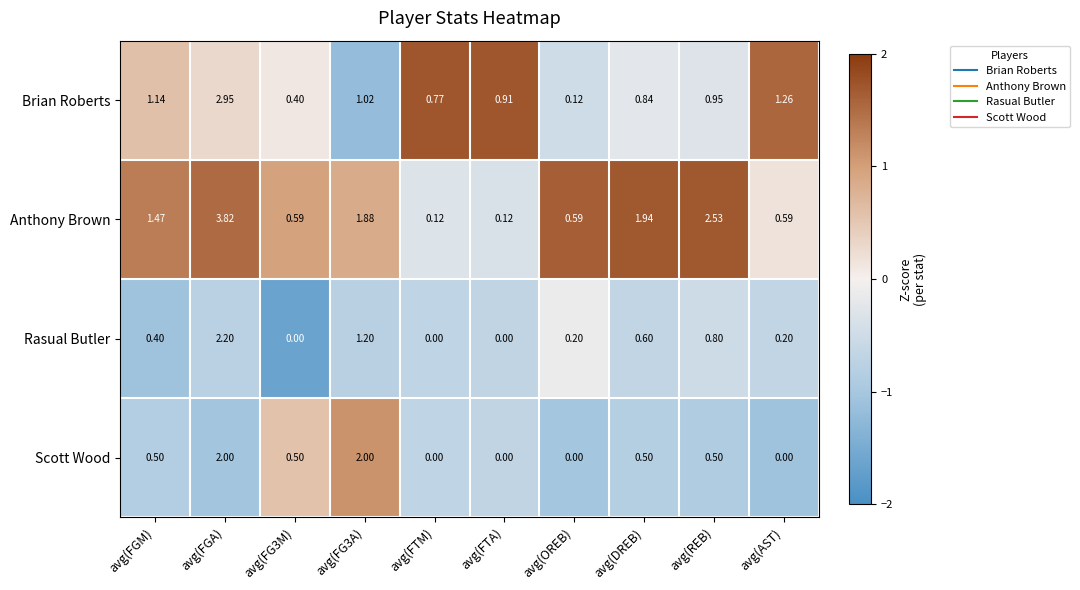

Which label corresponds to the largest value in the chart?

avg(FGA)